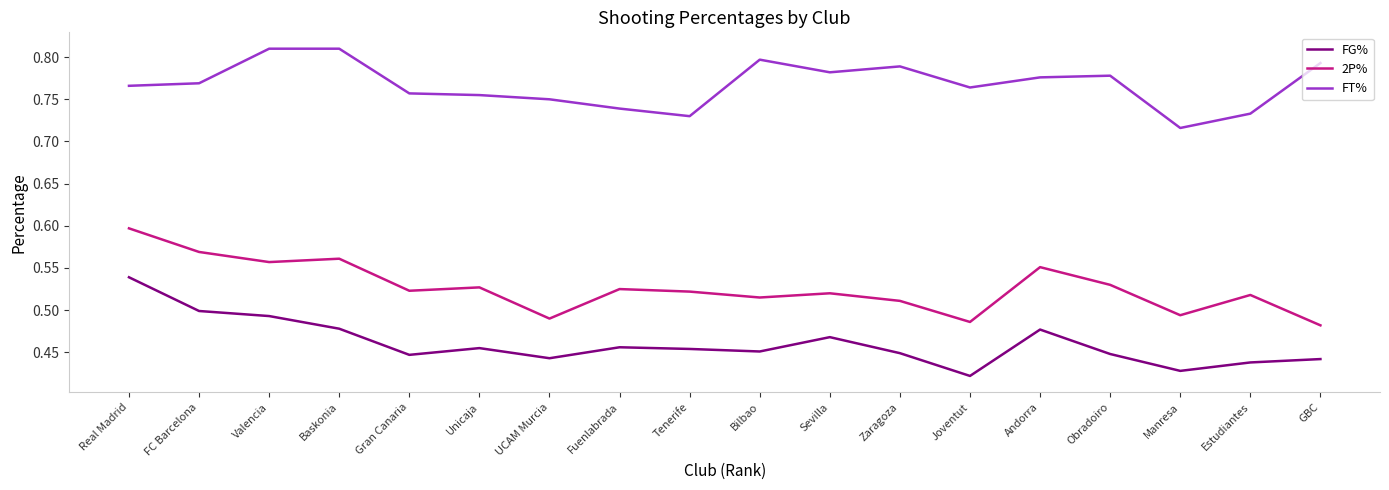

Which series has the largest total across all categories?

FT%